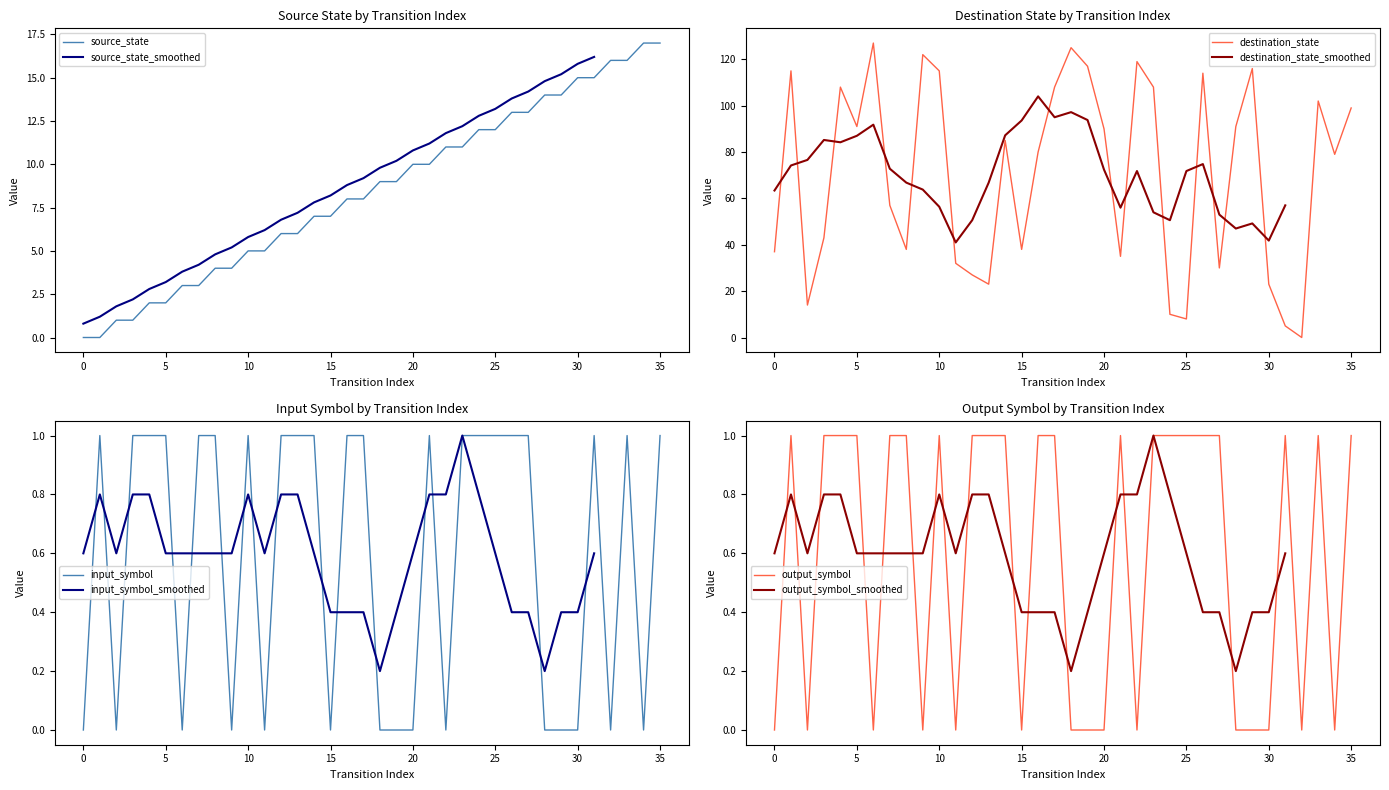

Is this an area chart (filled region under the line)?

No